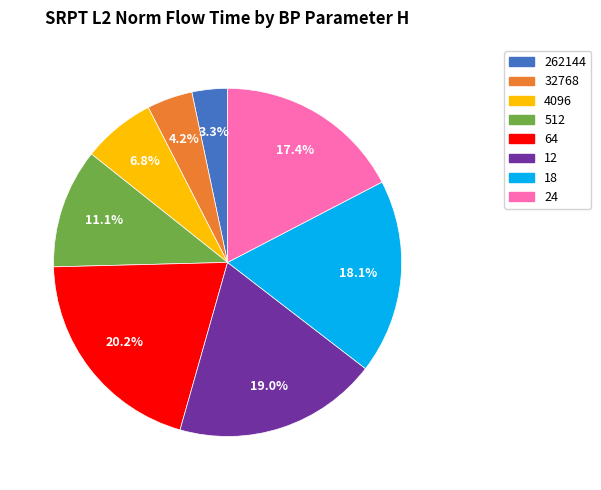

What percentage is the 32768 slice, to the nearest percent?

4%